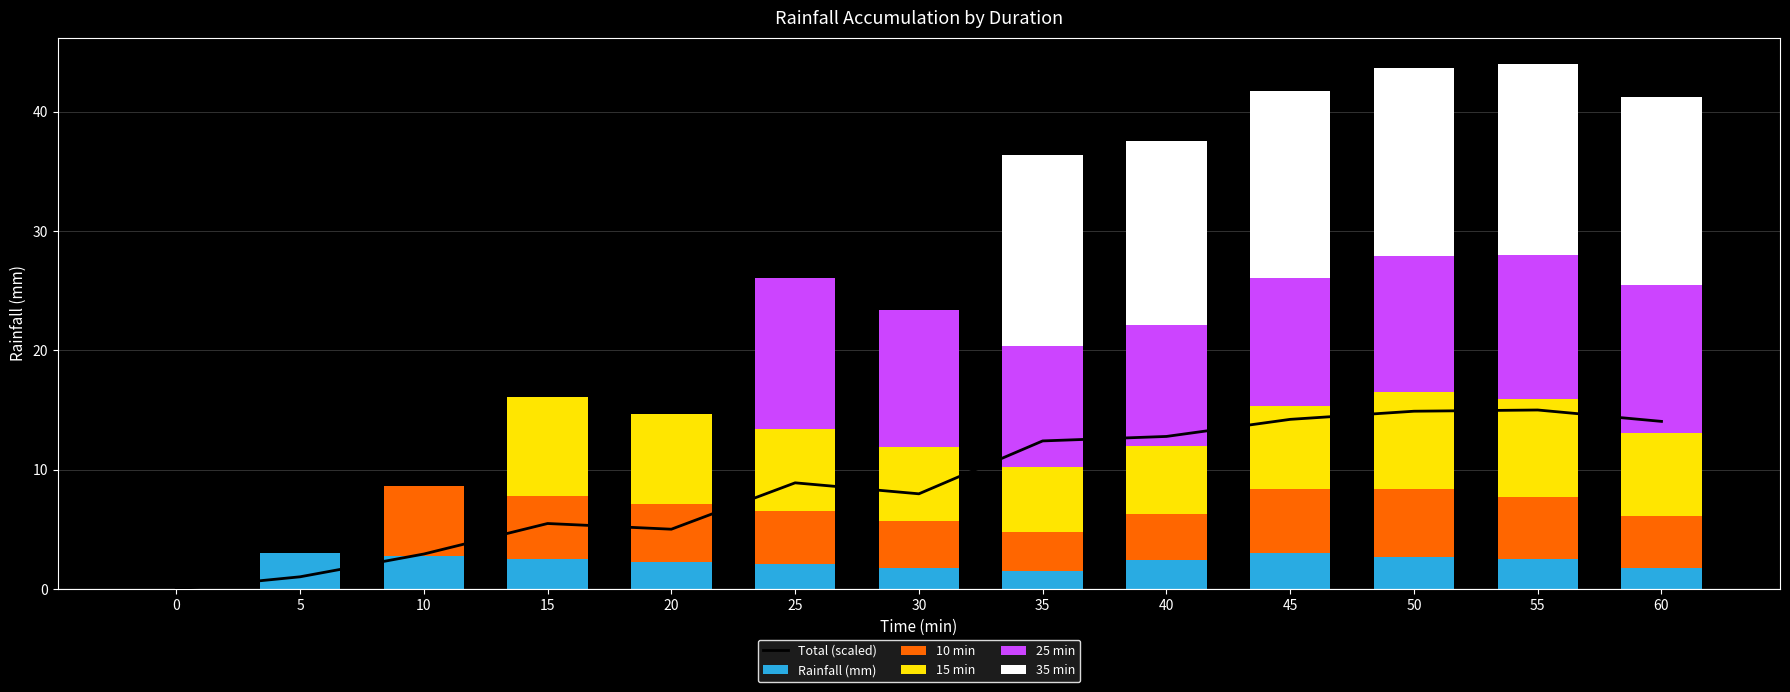

What are all the series names shown in the legend?

Total (scaled), Rainfall (mm), 10 min, 15 min, 25 min, 35 min